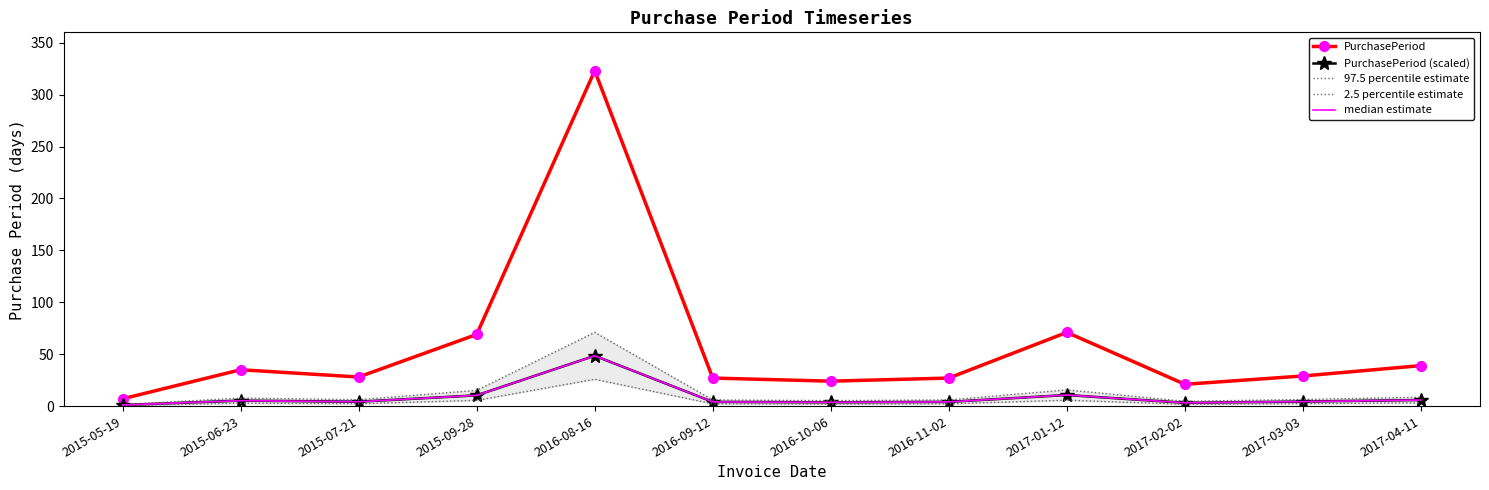

What is the label of the 5th point from the left?

2016-08-16